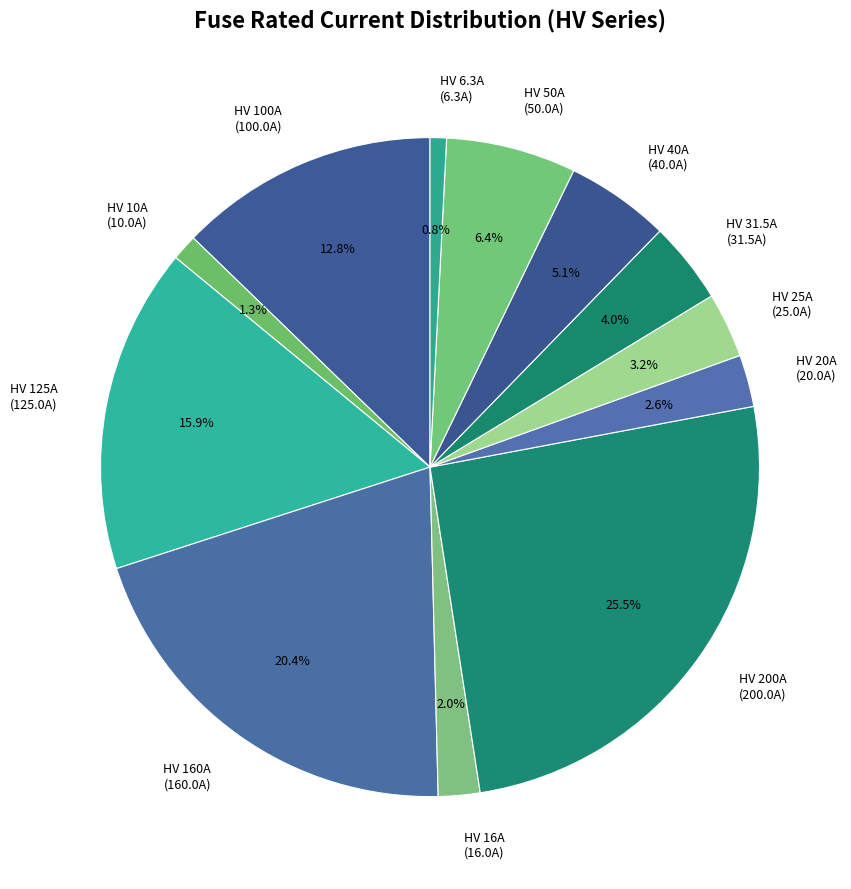

To the nearest percent, what percentage of the pie is HV 125A?

16%